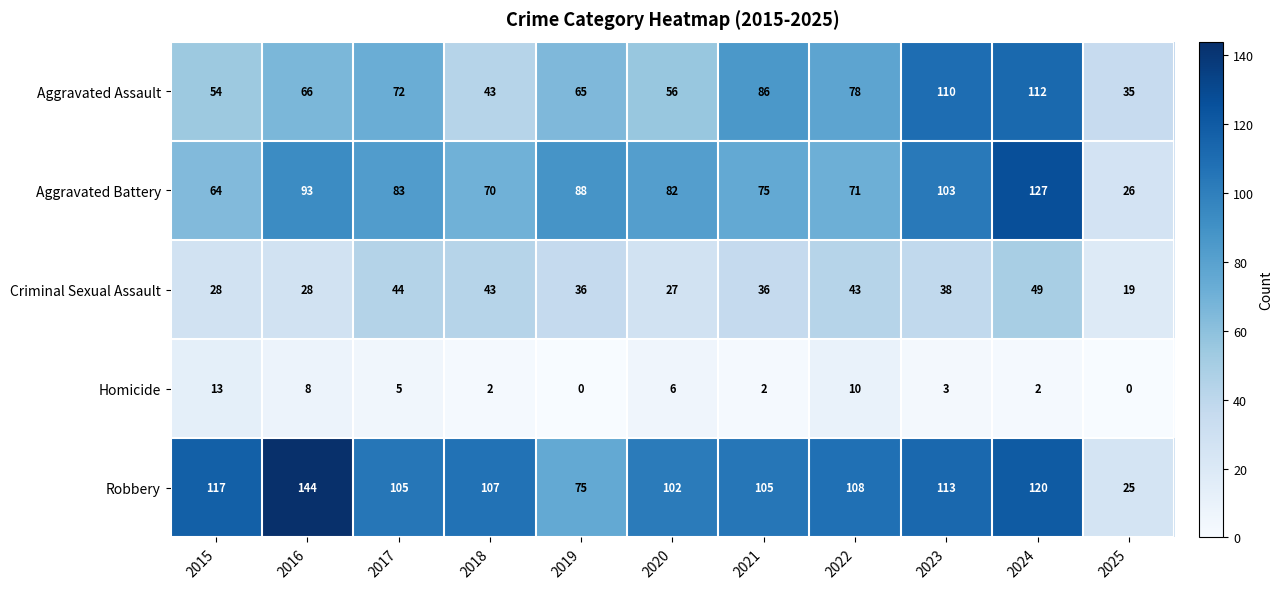

Which series changed the most between 2019 and 2025?

Aggravated Battery